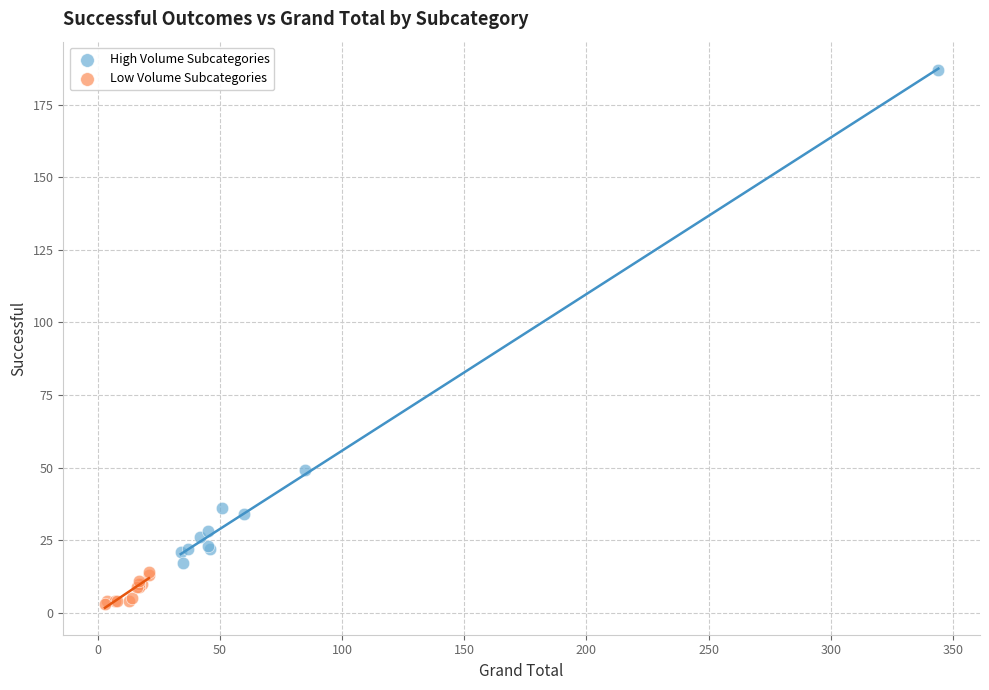

Which series contains the highest Y value?

High Volume Subcategories